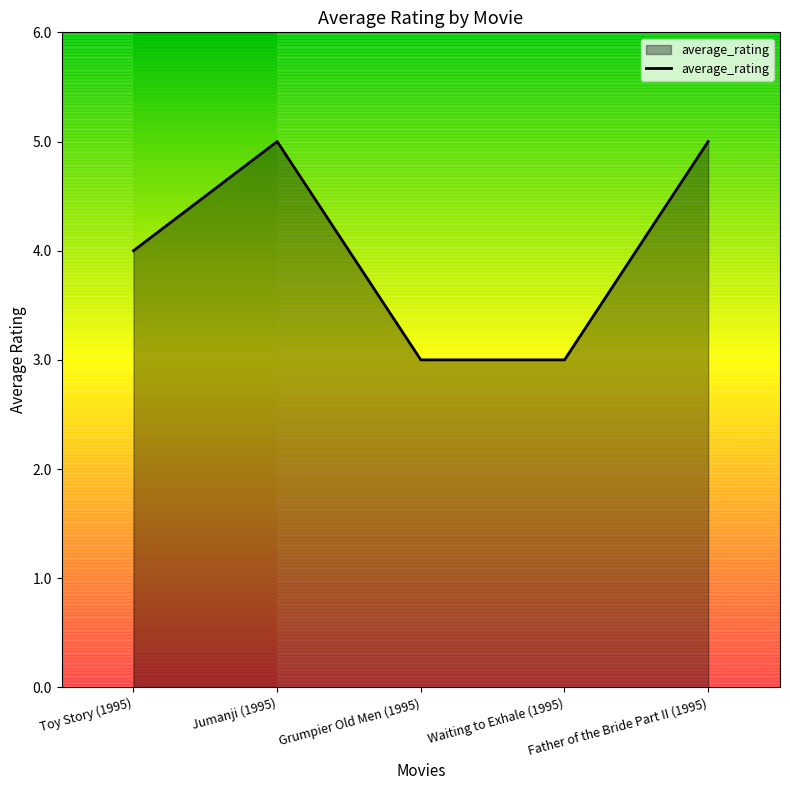

What is the minimum value shown in the chart?

3